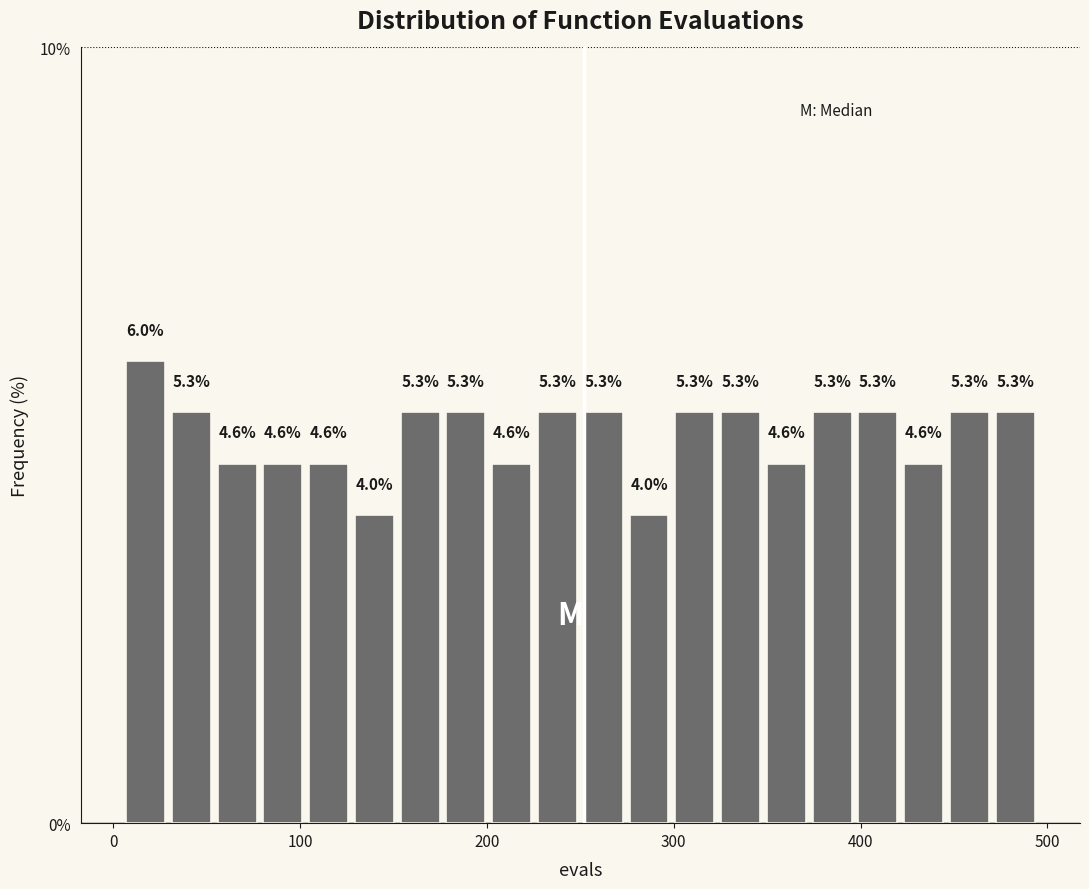

Around what value on the x-axis is the tallest bar? Give the approximate position of its centre, as read against the axis.

20